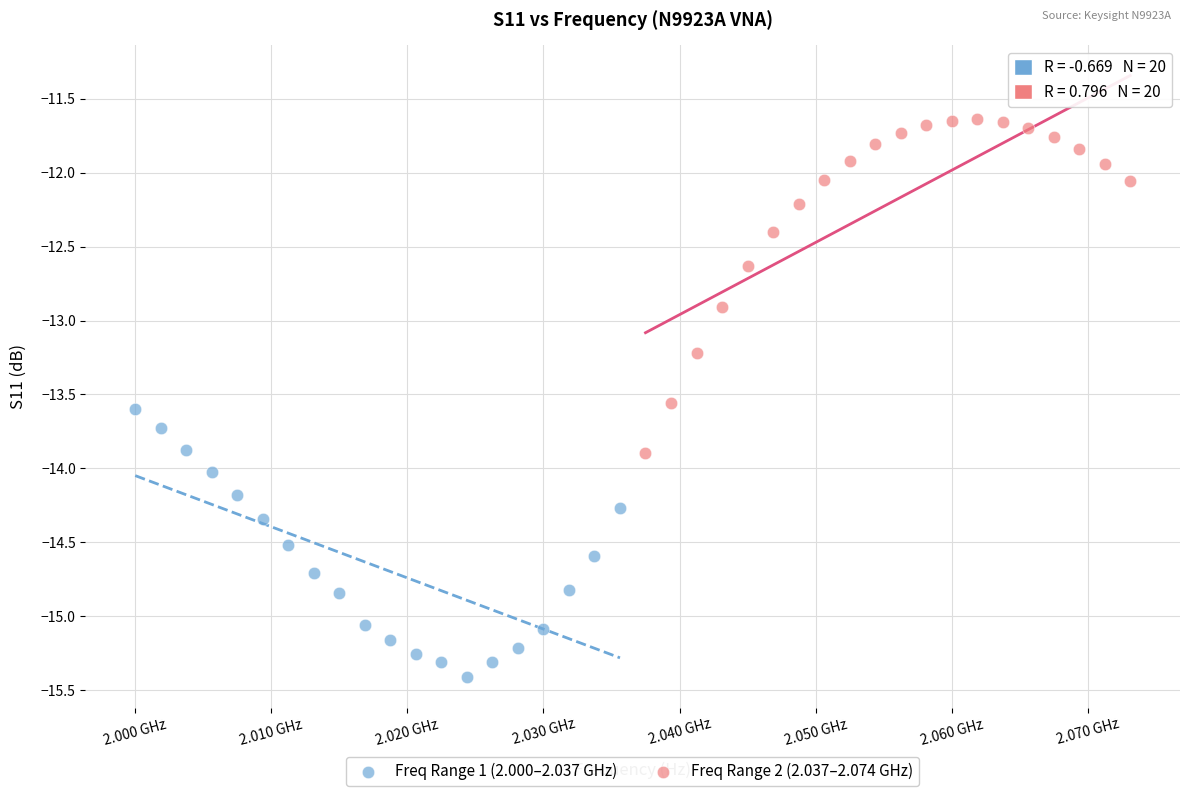

Which series reaches the minimum Y coordinate?

Freq Range 1 (2.000–2.037 GHz)